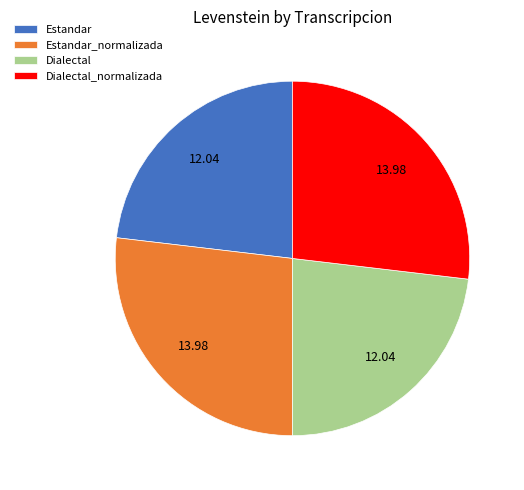

Is there a majority slice in this chart?

No